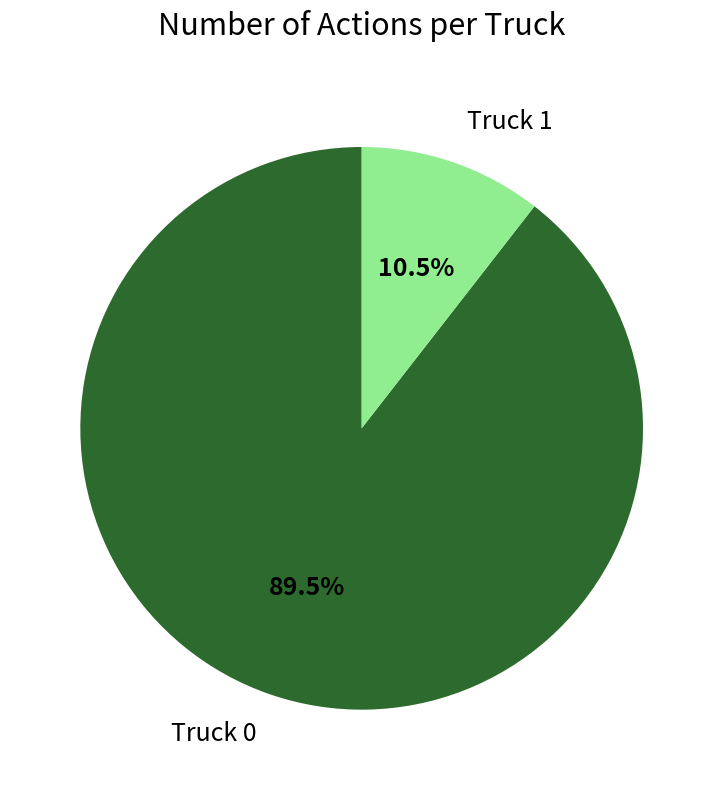

Approximately how many times larger is the value at Truck 0 compared to Truck 1?

8.5